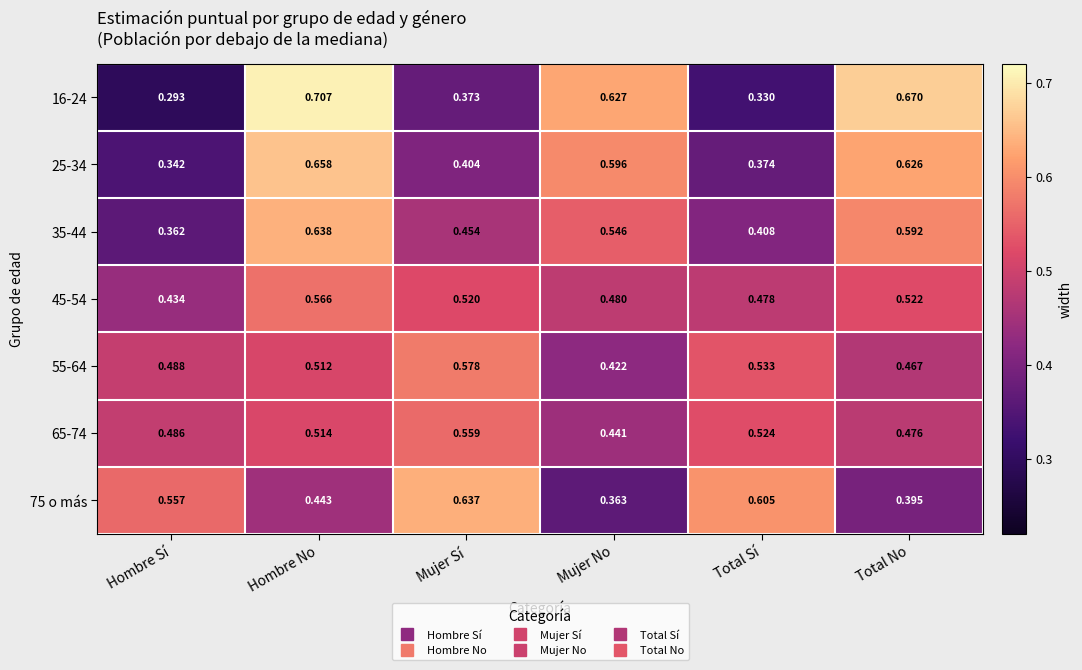

At which label does 75 o más reach its peak?

Mujer Sí